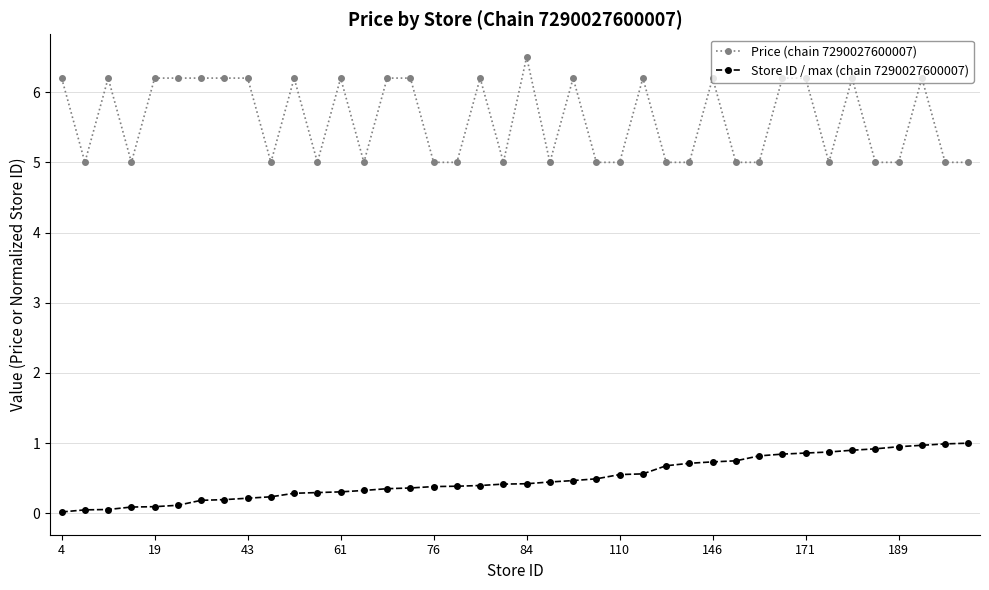

What are all the series names shown in the legend?

Price (chain 7290027600007), Store ID / max (chain 7290027600007)